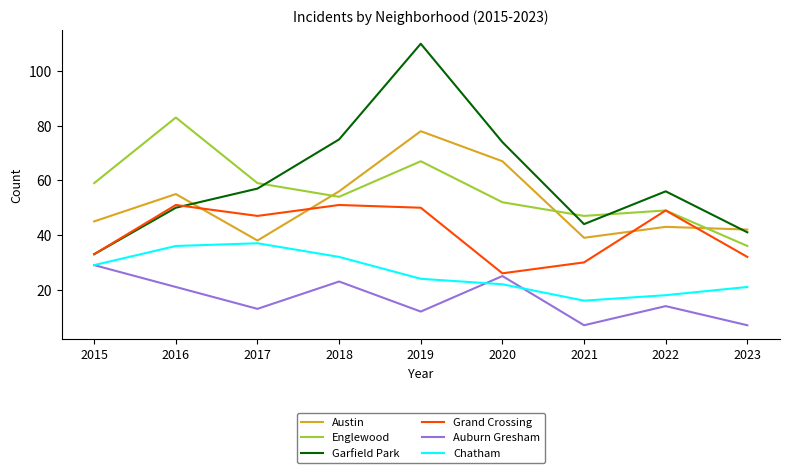

What are all the series names shown in the legend?

Austin, Englewood, Garfield Park, Grand Crossing, Auburn Gresham, Chatham